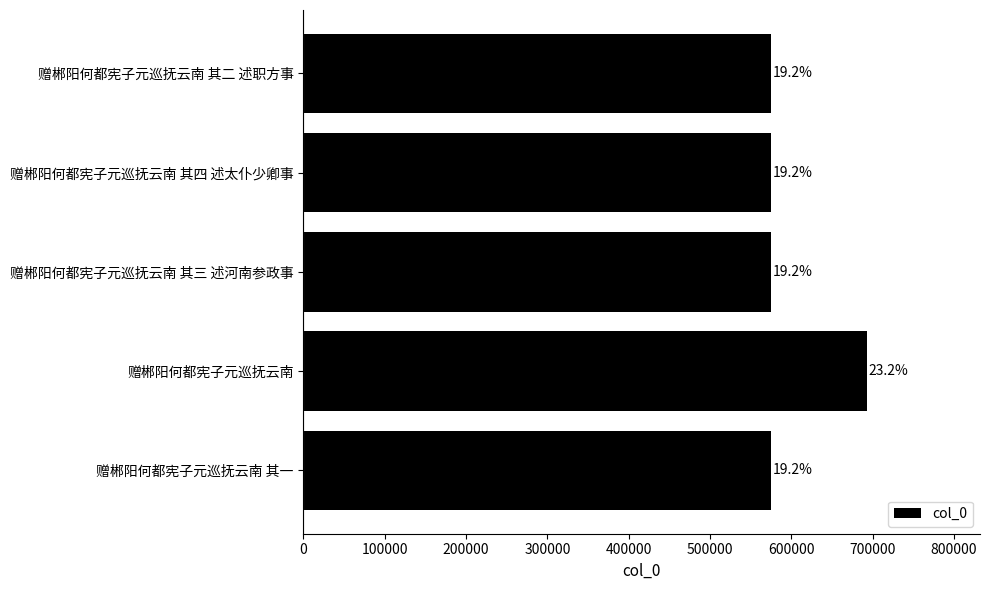

Are the bars horizontal?

Yes